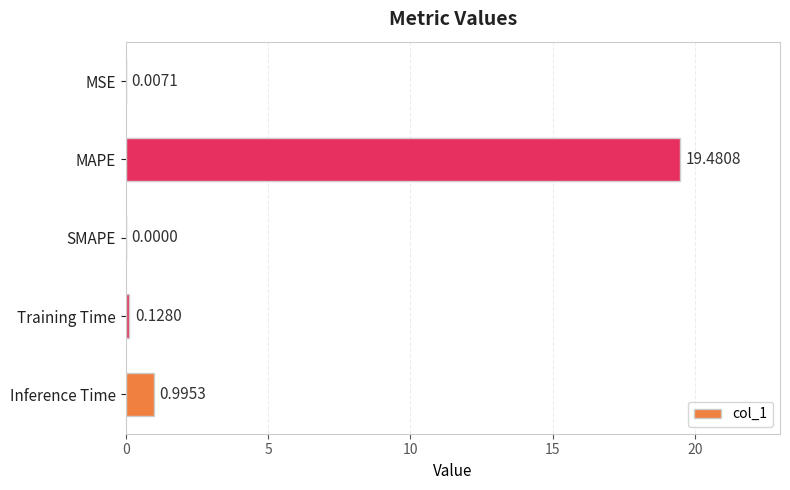

How many positive values are there?

4